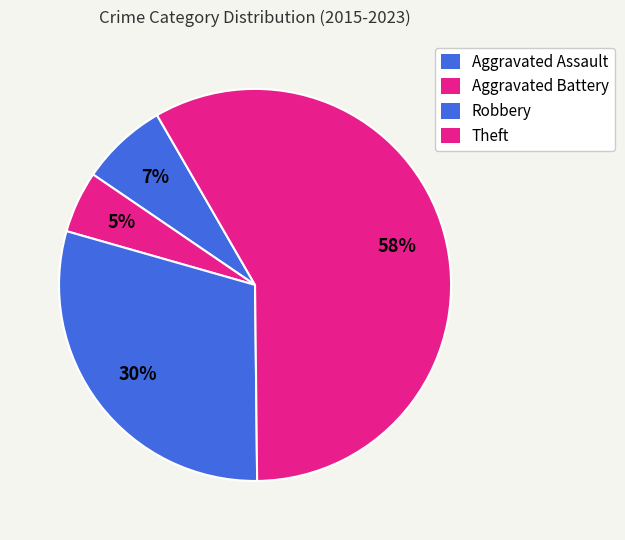

Count the number of slices in the pie.

4